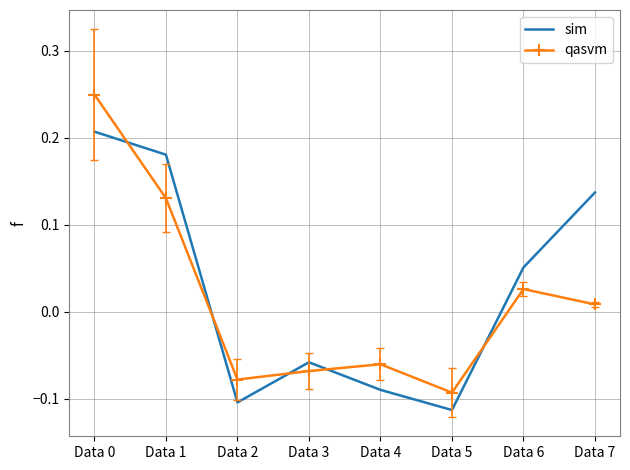

The qasvm series shows 0.0 at Data 1. True or false?

False